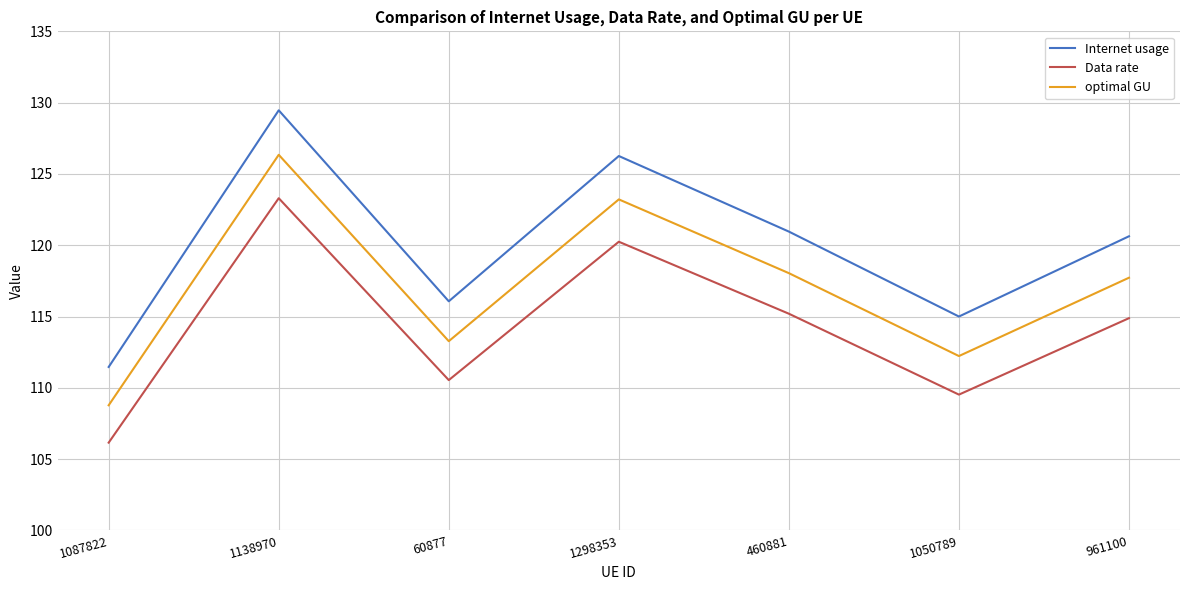

Is the value of Internet usage at 460881 greater than the value of optimal GU at 1050789?

Yes